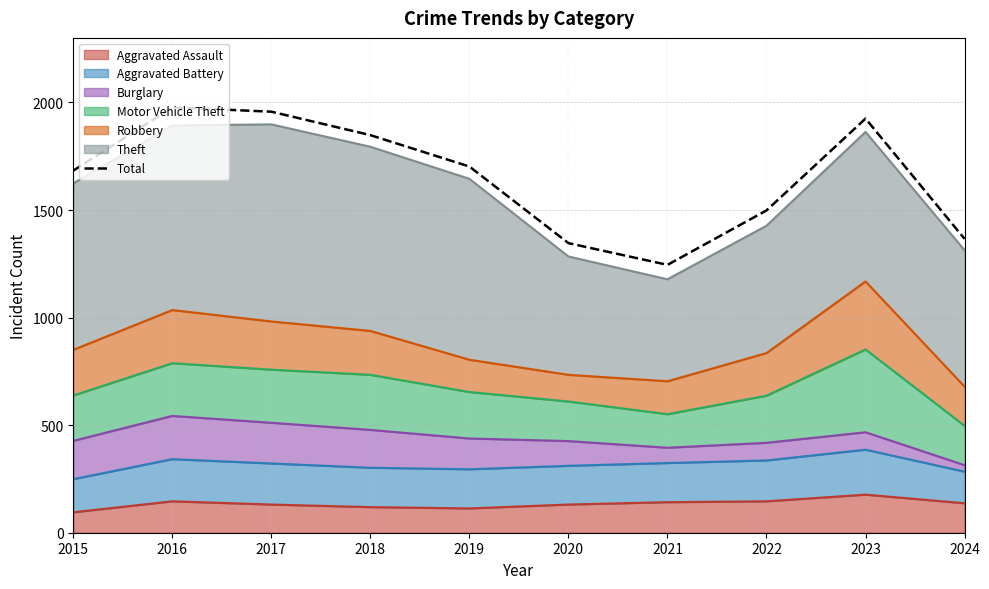

What is the difference between the values at 2022 and 2016?

479